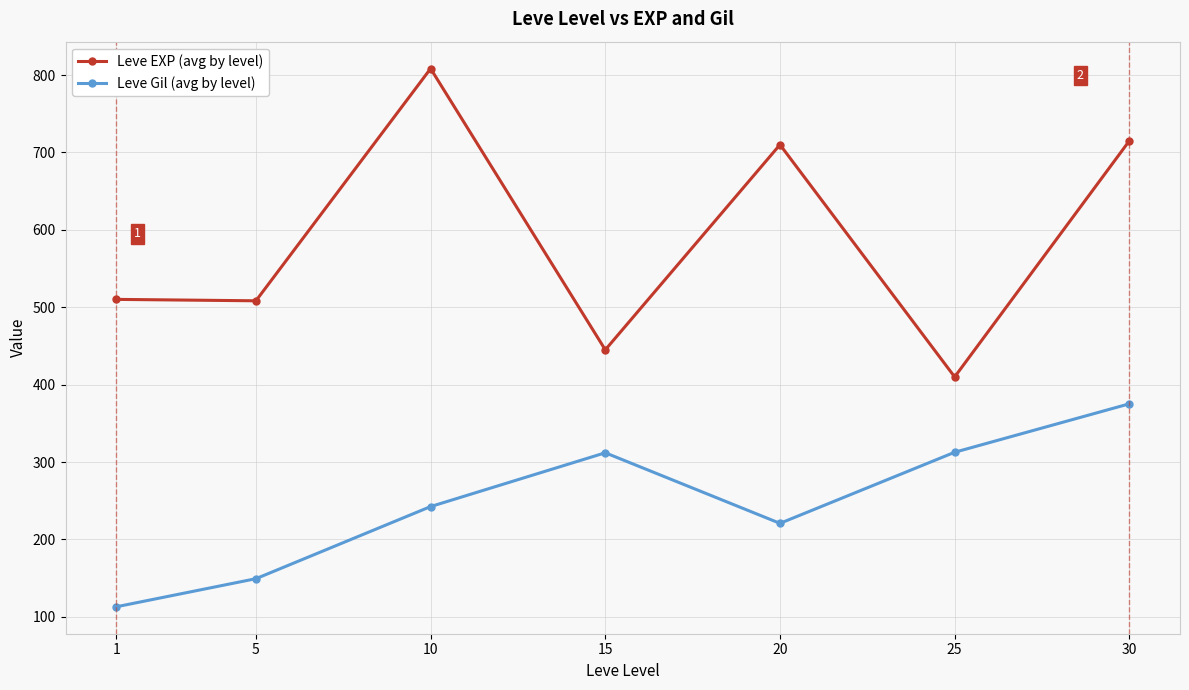

Which category has the highest value across all series?

10